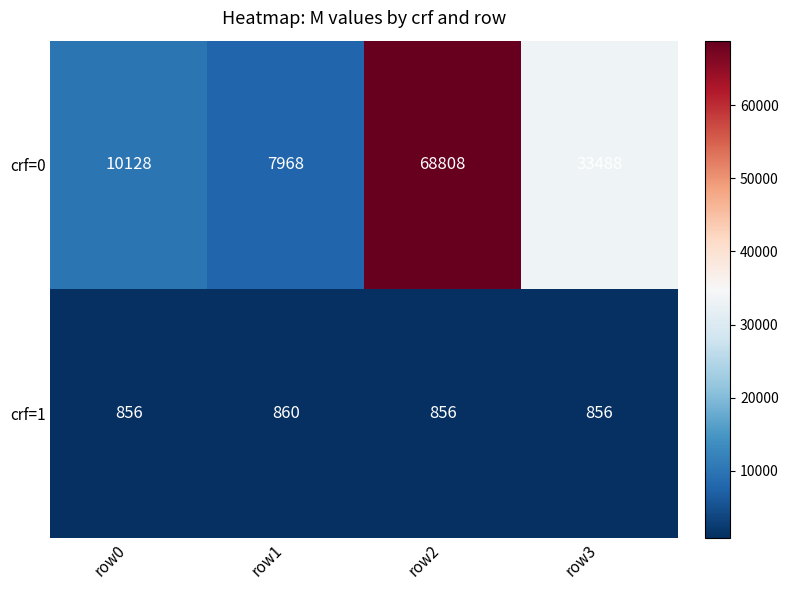

The crf=0 series shows 12160 at row1. True or false?

False